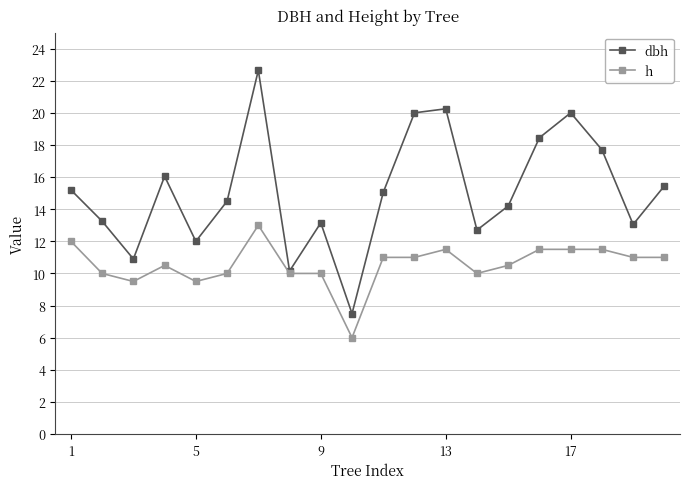

What is the value of the h point at the 2nd from the left?

10.0